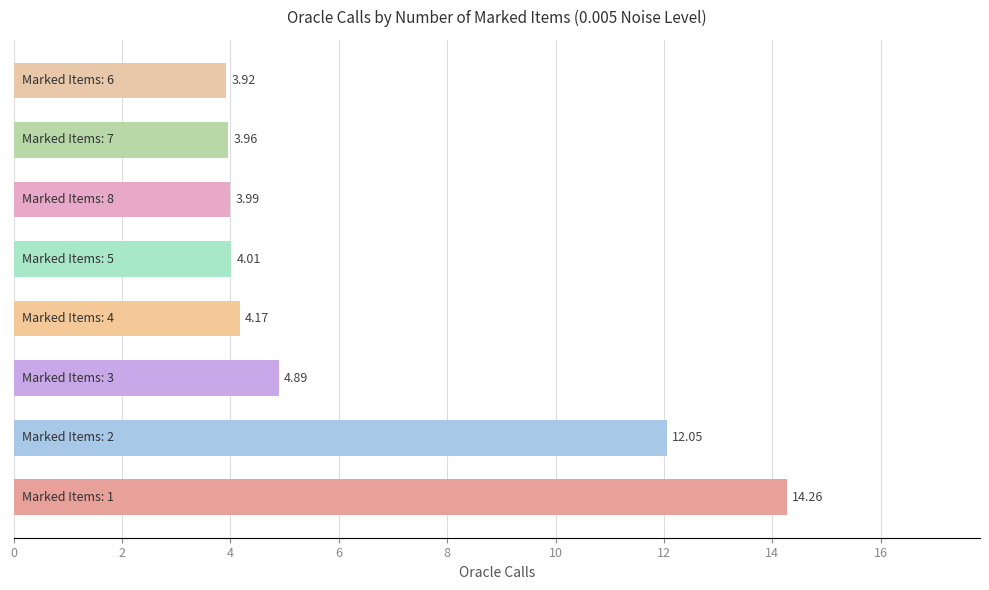

What is the average value?

6.4